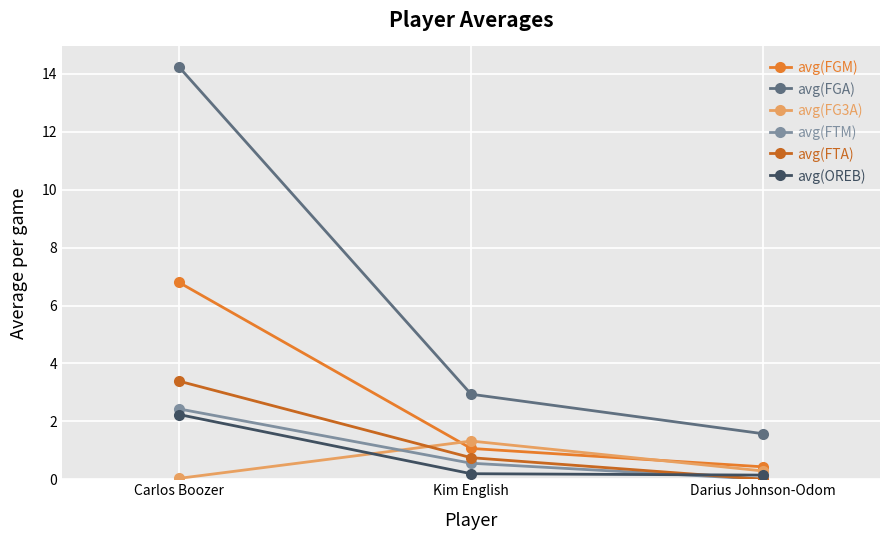

The value of avg(FTA) at Carlos Boozer is 5.5. True or false?

False